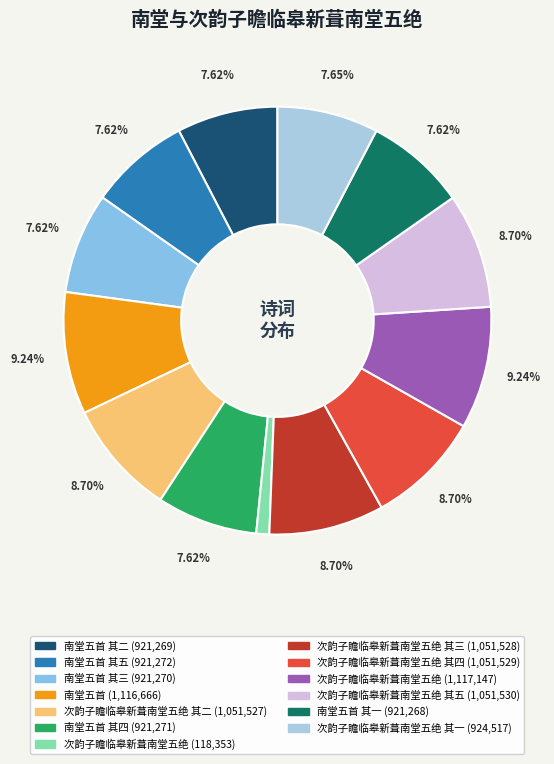

Count the number of slices in the pie.

13